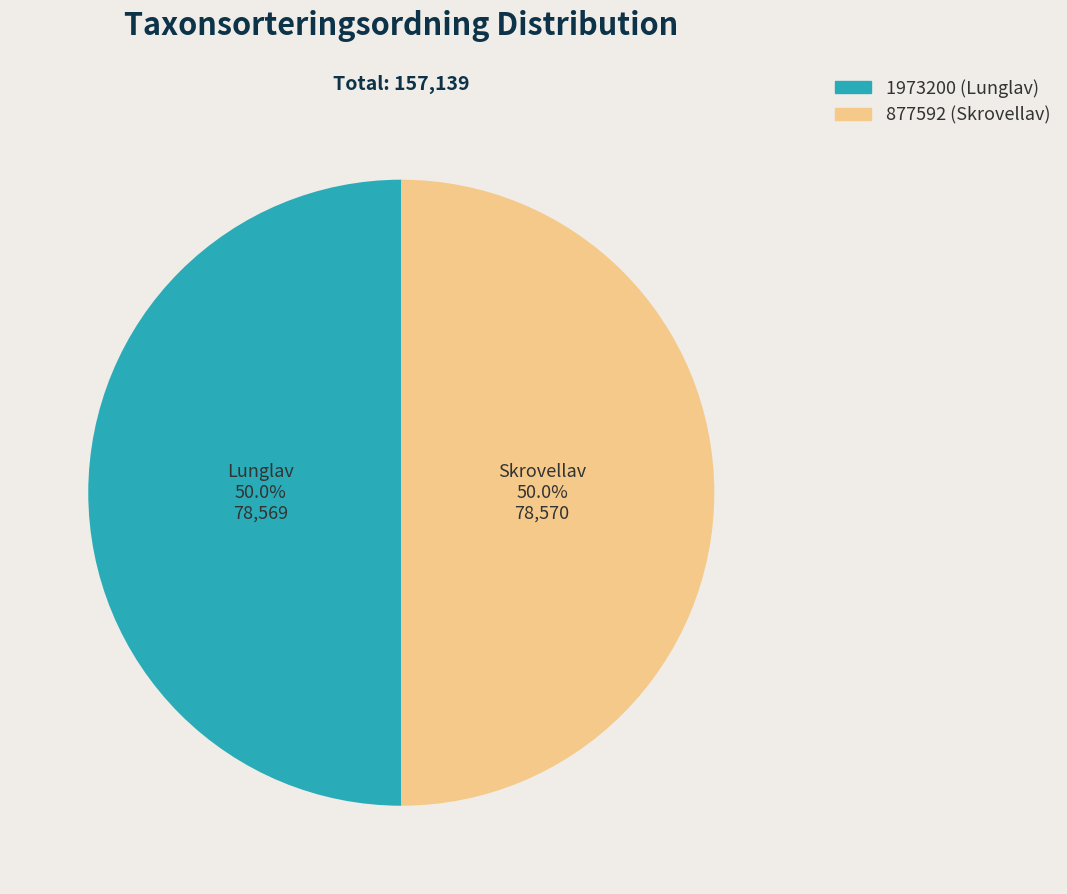

What is the ratio of the value at 877592 to the value at 1973200?

1.0